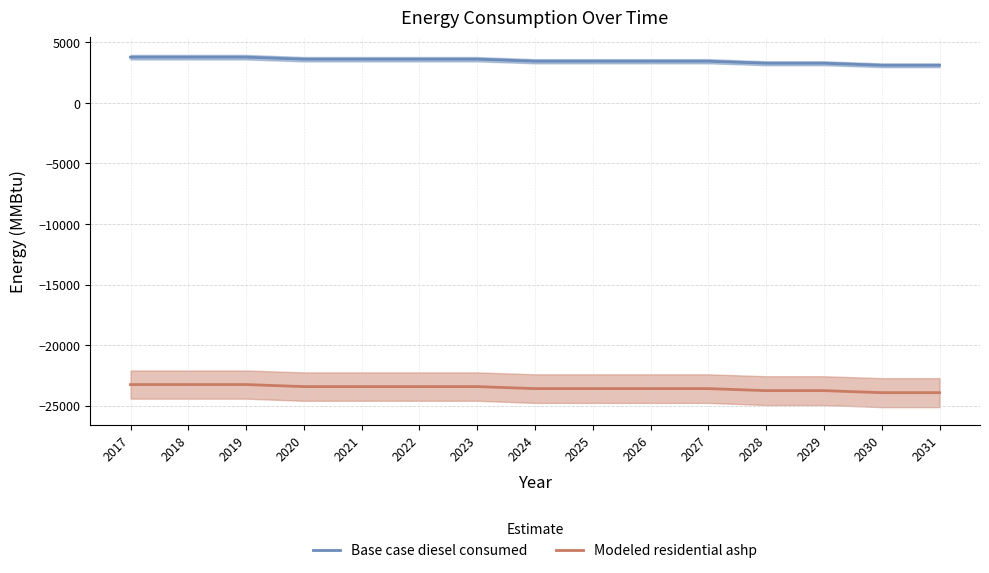

True or false: Base case diesel consumed and Modeled residential ashp intersect in this chart.

False